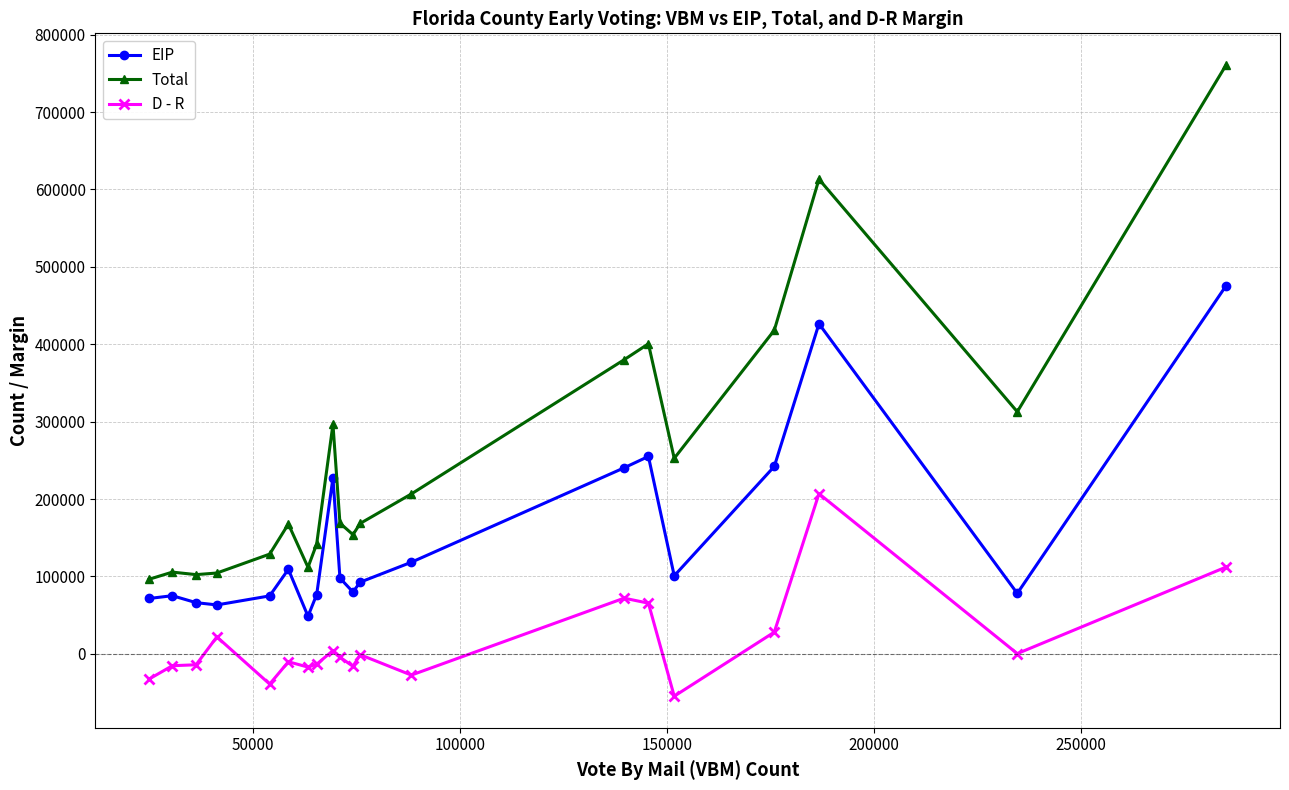

List the series in order of their overall mean, highest first.

Total, EIP, D - R